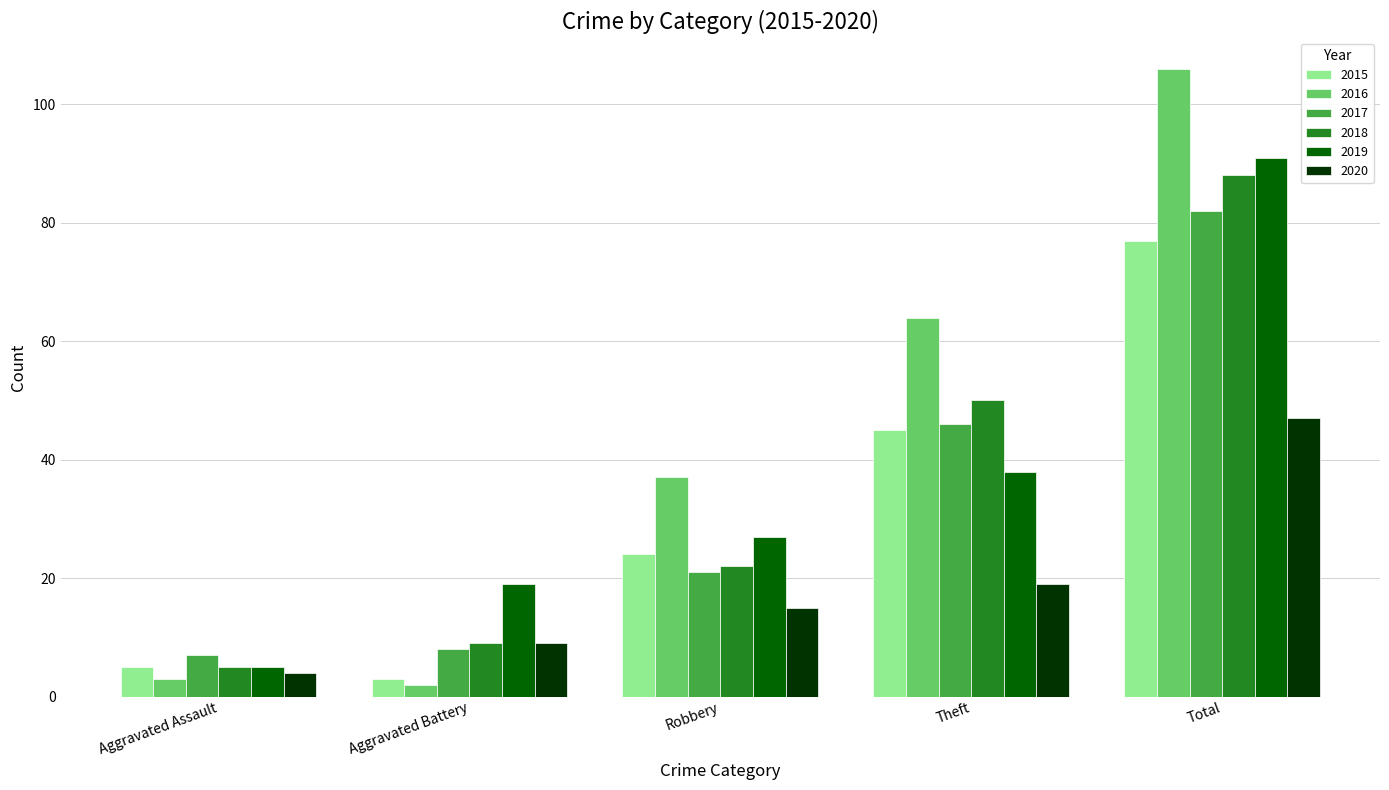

The value of 2015 at Theft is 29. True or false?

False